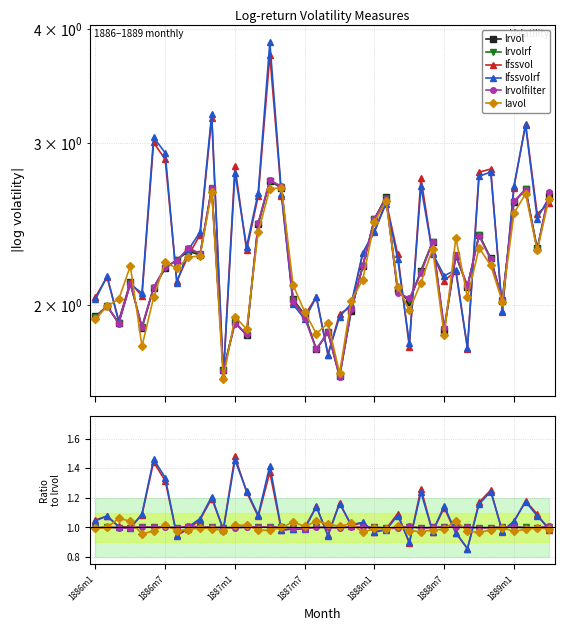

At which category is the sum across all series the highest?

15